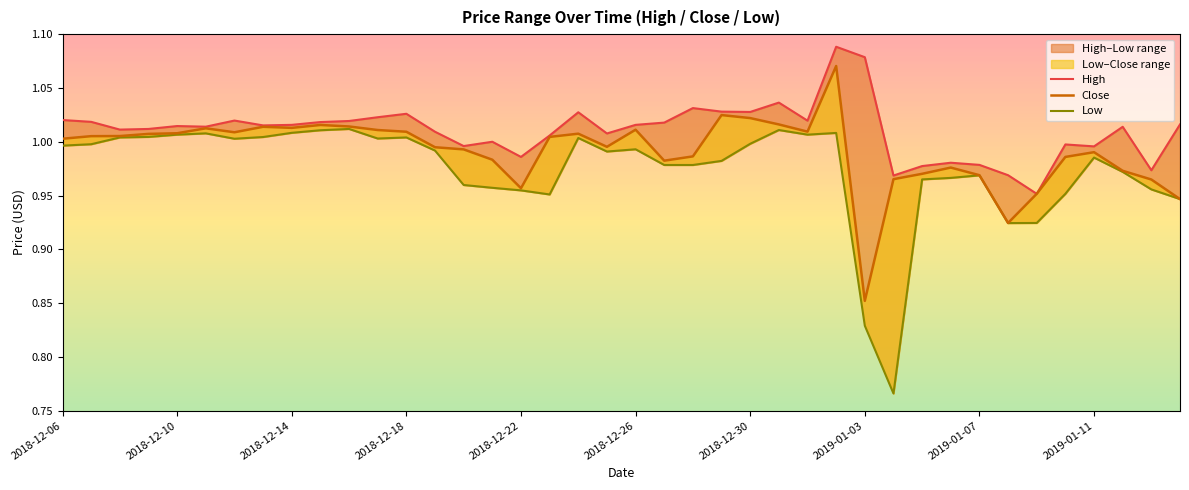

The value of High at 2019-01-11 is 1.0. True or false?

True